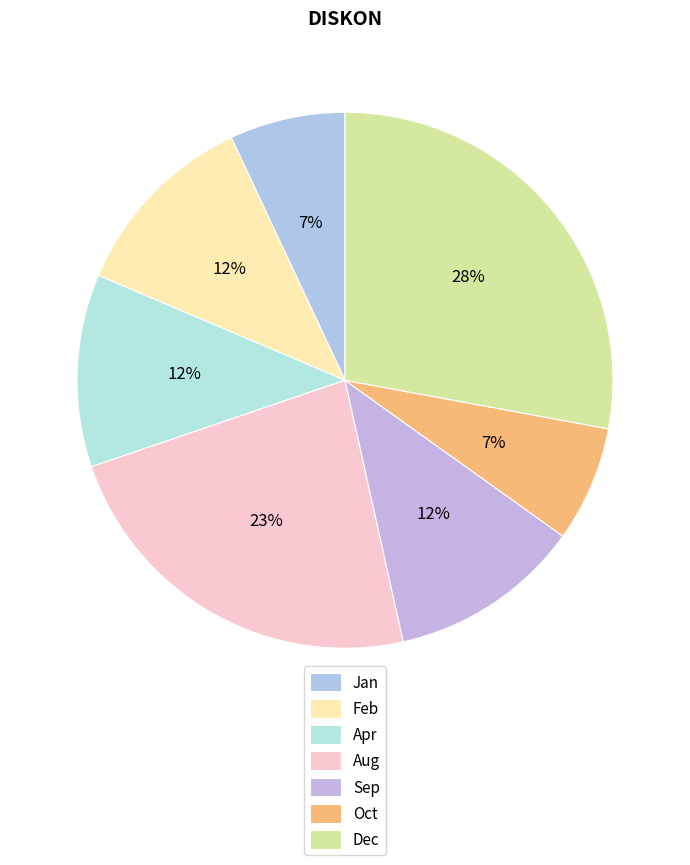

How many segments does this pie chart have?

7